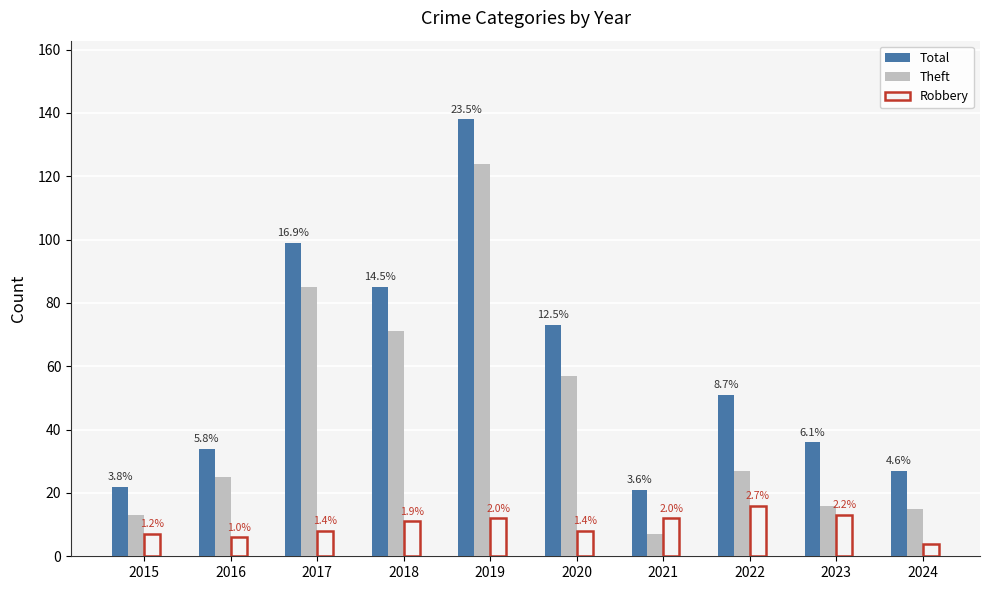

What is the difference between the Theft values at 2021 and 2016?

18